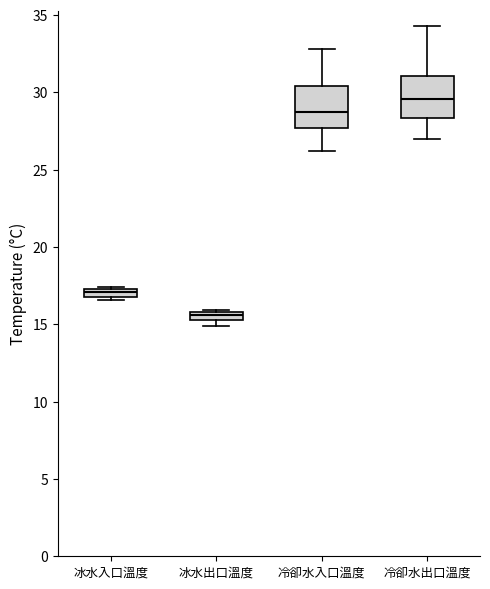

Where is the lower edge of the box for 冷卻水入口溫度 on the y-axis? The values are not printed on the chart, so give them approximately, as read against the axis.

27.5